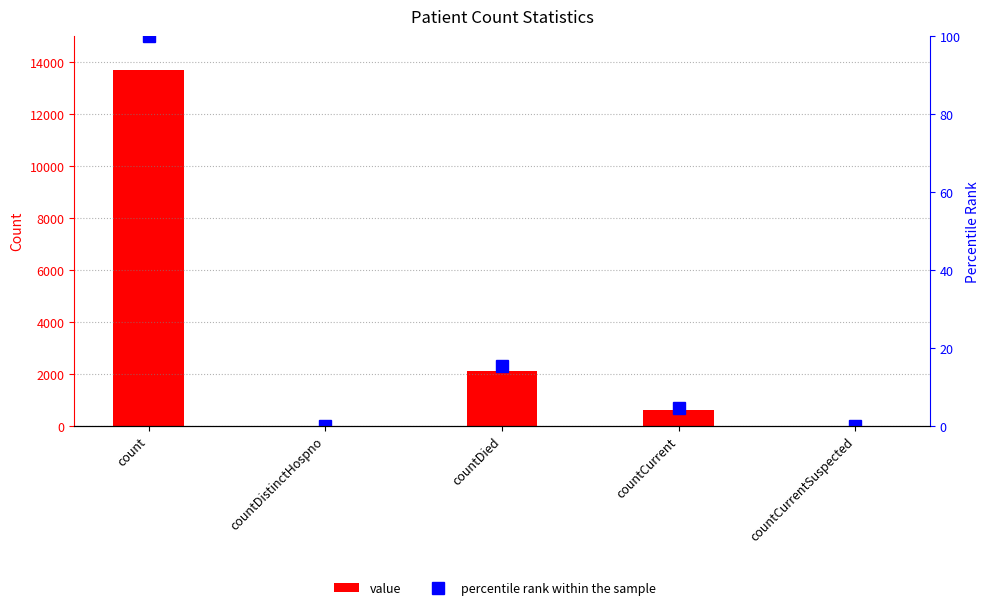

Which series has the largest total across all categories?

value